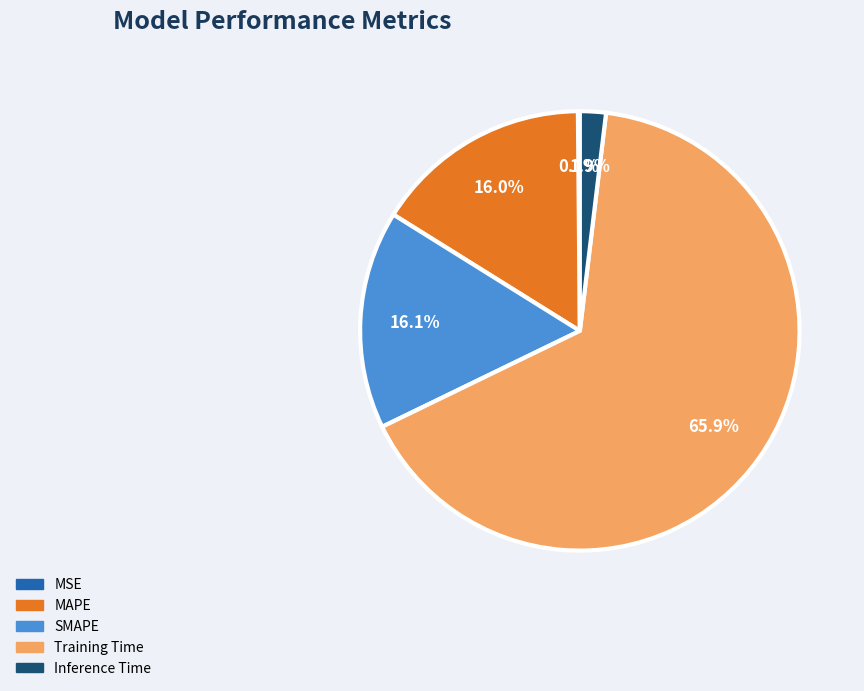

To the nearest percent, what portion does Training Time represent?

66%